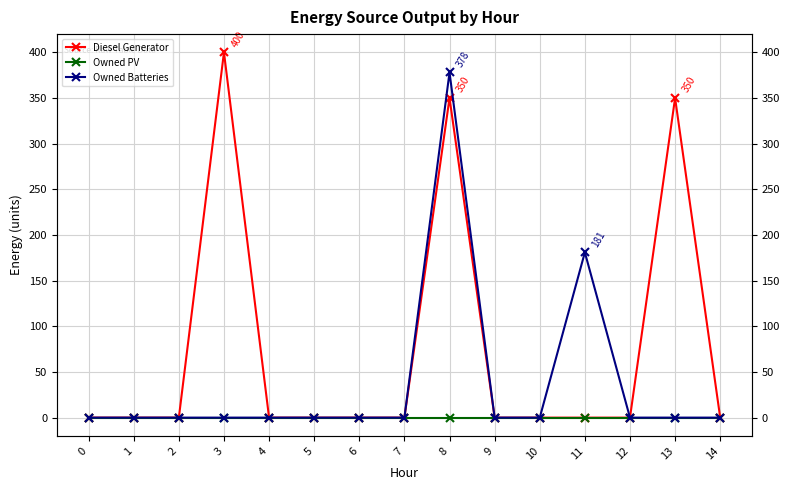

List the series in order of their overall mean, lowest first.

Owned PV, Owned Batteries, Diesel Generator